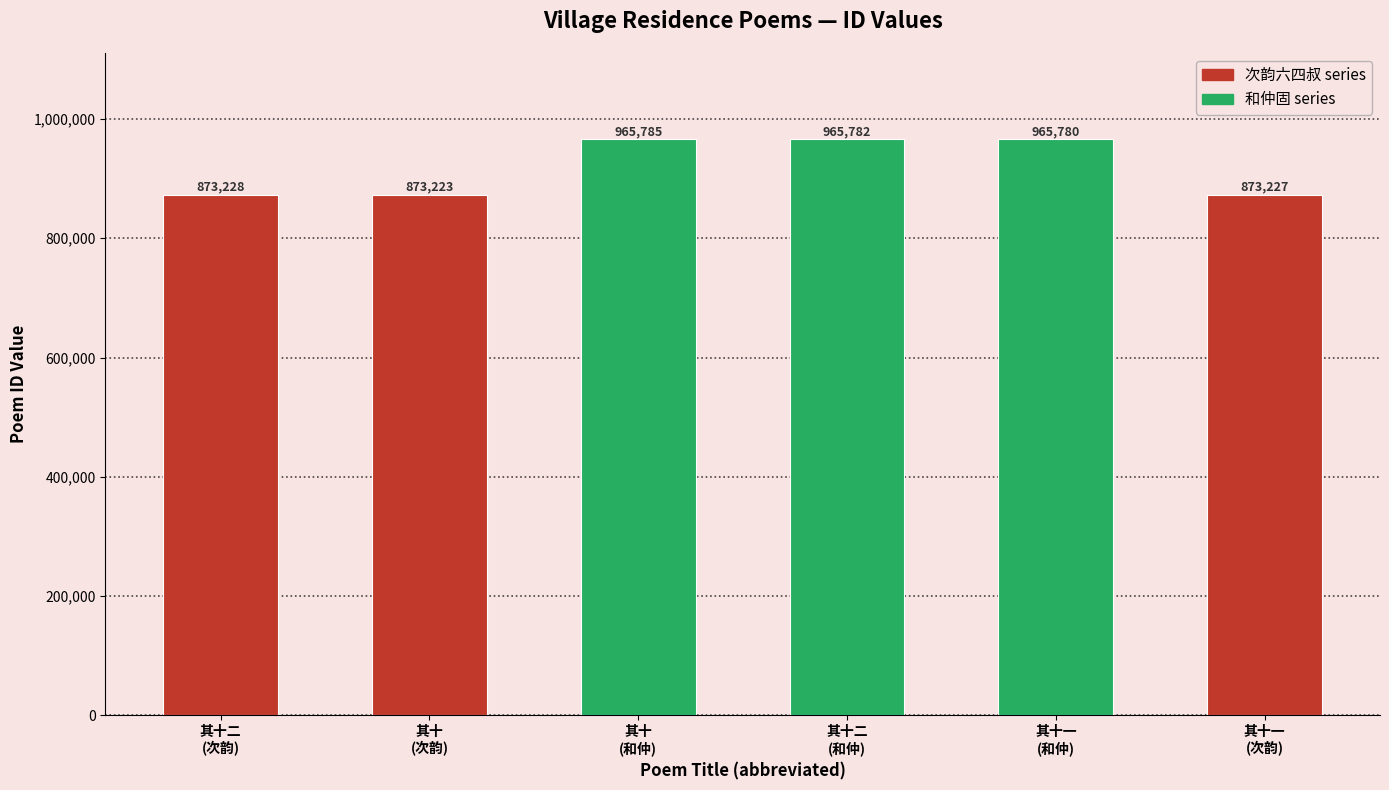

Does the chart contain any negative values?

No